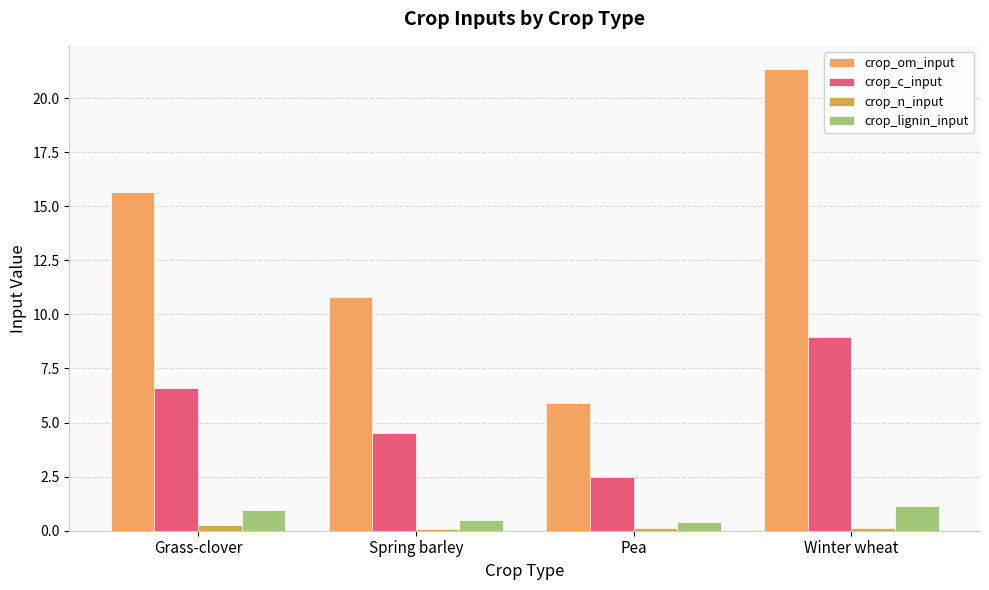

How many bars are there in total?

16